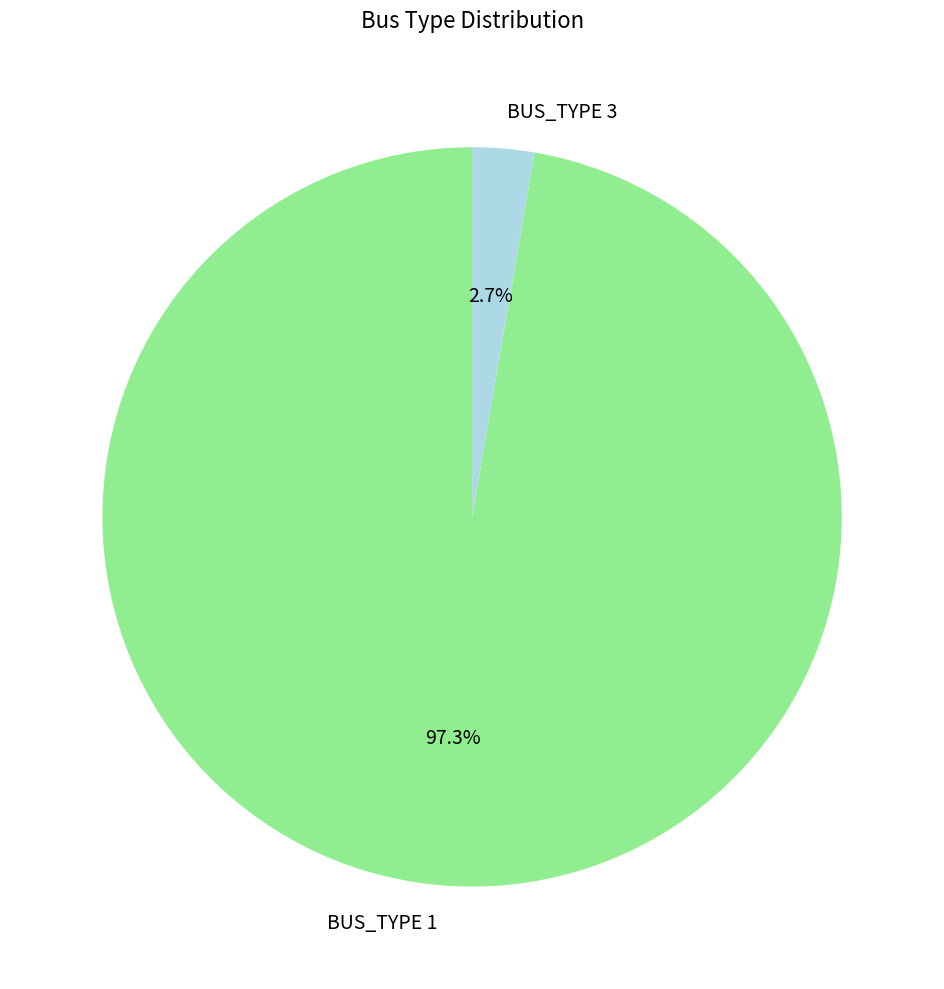

How much of the chart is everything except BUS_TYPE 3?

97.3%